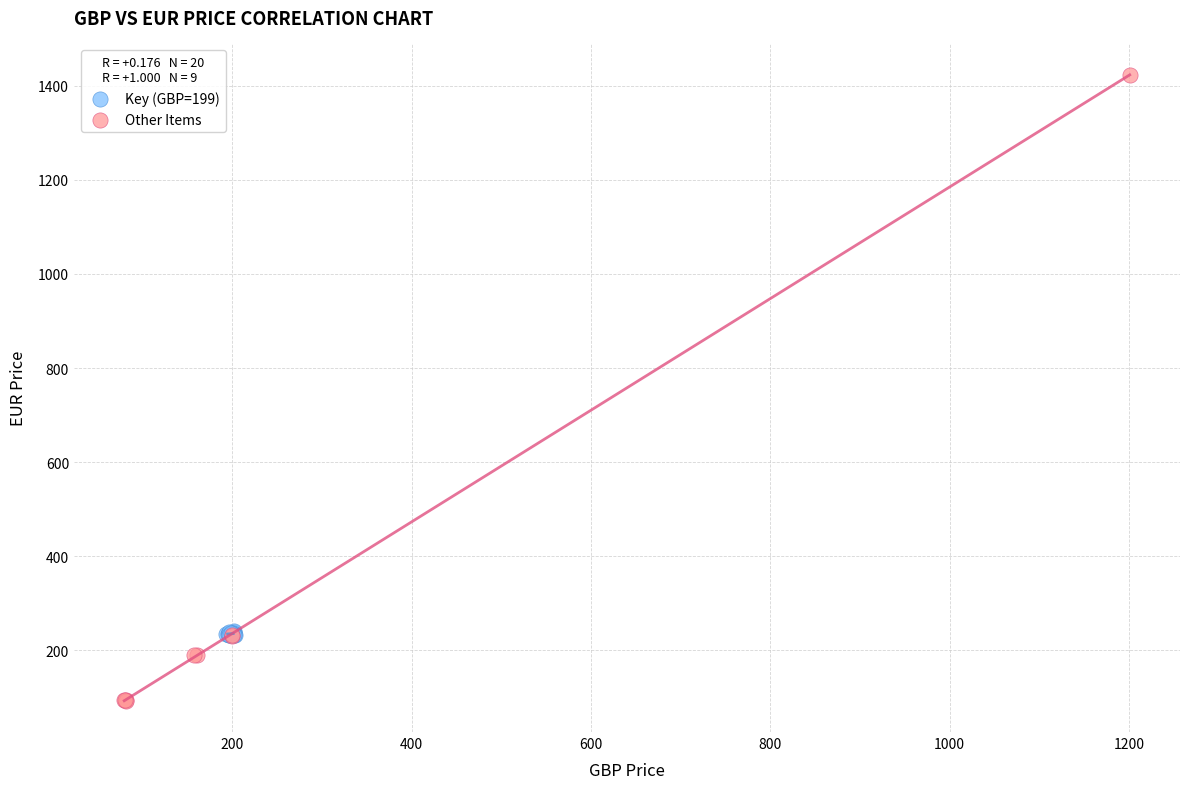

Which series contains the lowest Y value?

Other Items